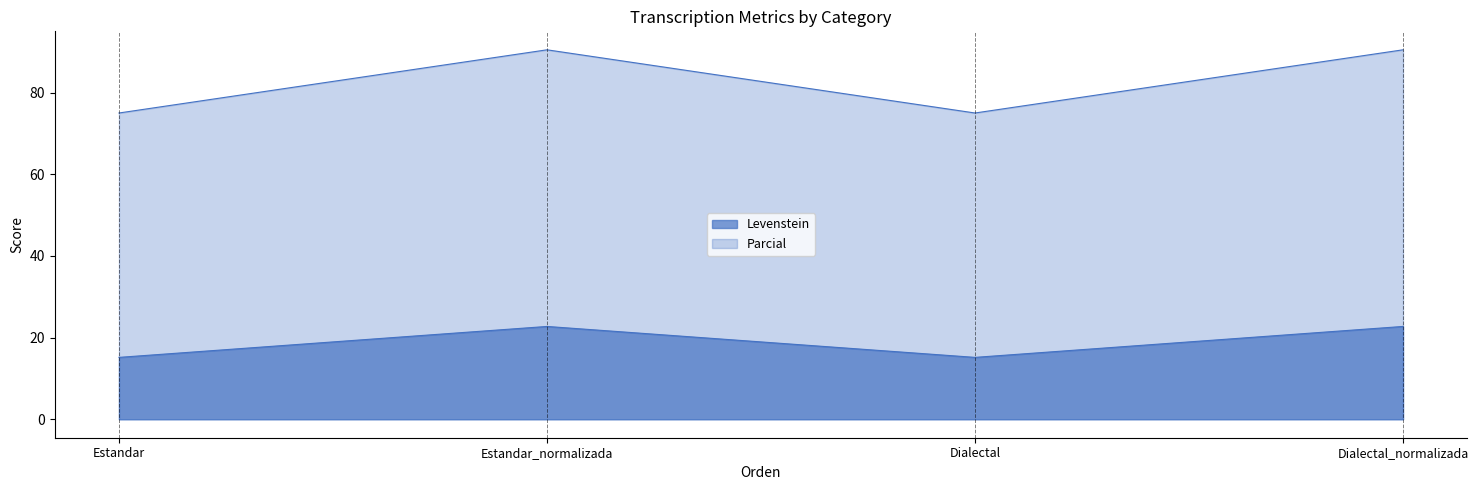

True or false: Parcial and Levenstein intersect in this chart.

False